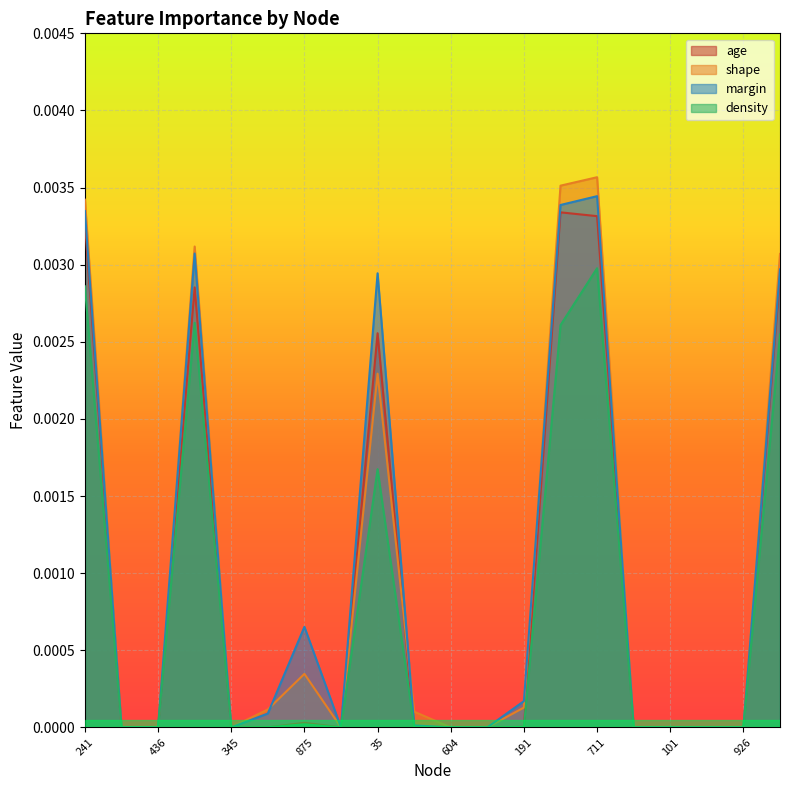

True or false: margin and density cross at least once.

False